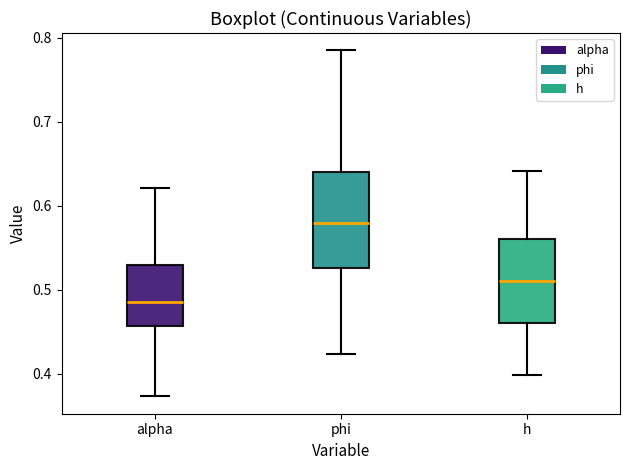

Reading left to right, read every box against the y-axis: the position of its median line, the range the box covers, and the ends of its whiskers. The values are not printed on the chart, so give them approximately, as read against the axis.

alpha: median 0.48, box 0.46 to 0.53, whiskers 0.37 to 0.62
phi: median 0.58, box 0.53 to 0.64, whiskers 0.42 to 0.79
h: median 0.51, box 0.46 to 0.56, whiskers 0.40 to 0.64